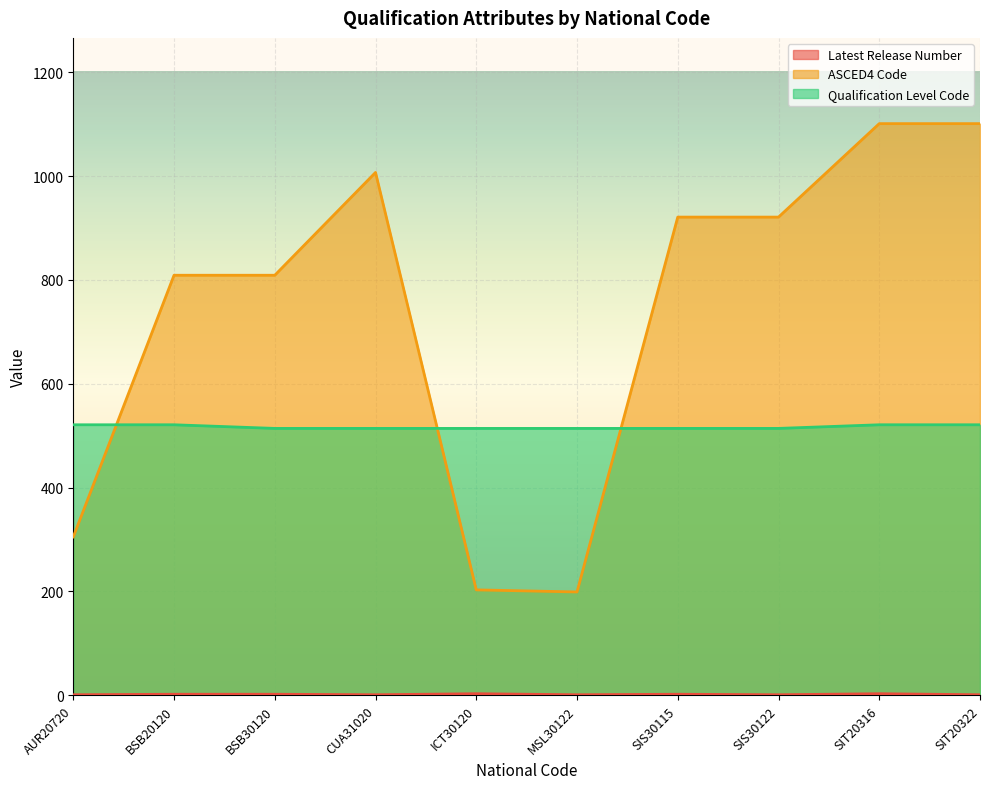

True or false: ASCED4 Code and Latest Release Number cross at least once.

False